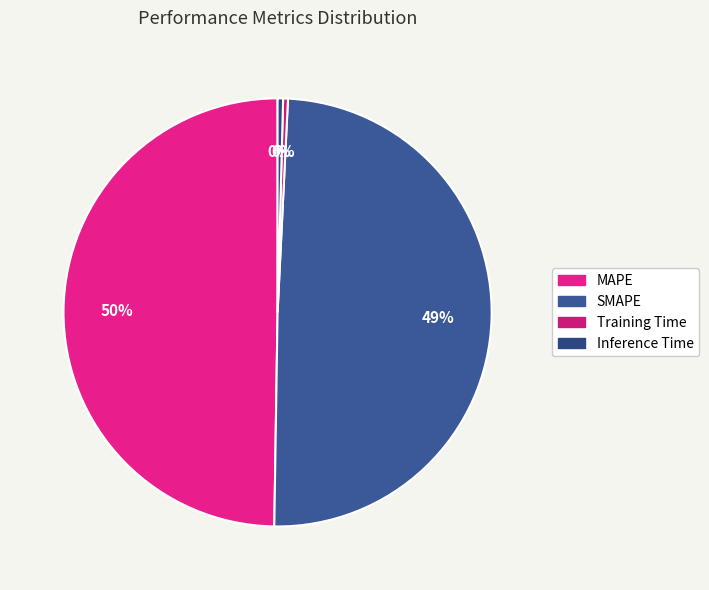

What percentage is the MAPE slice, to the nearest percent?

50%